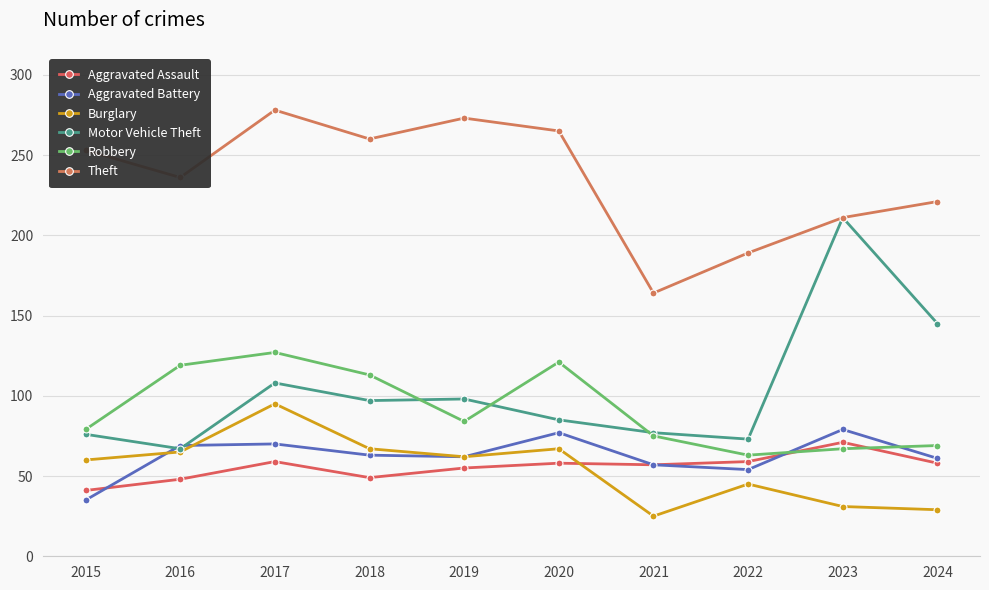

Which category has the lowest value across all series?

2021